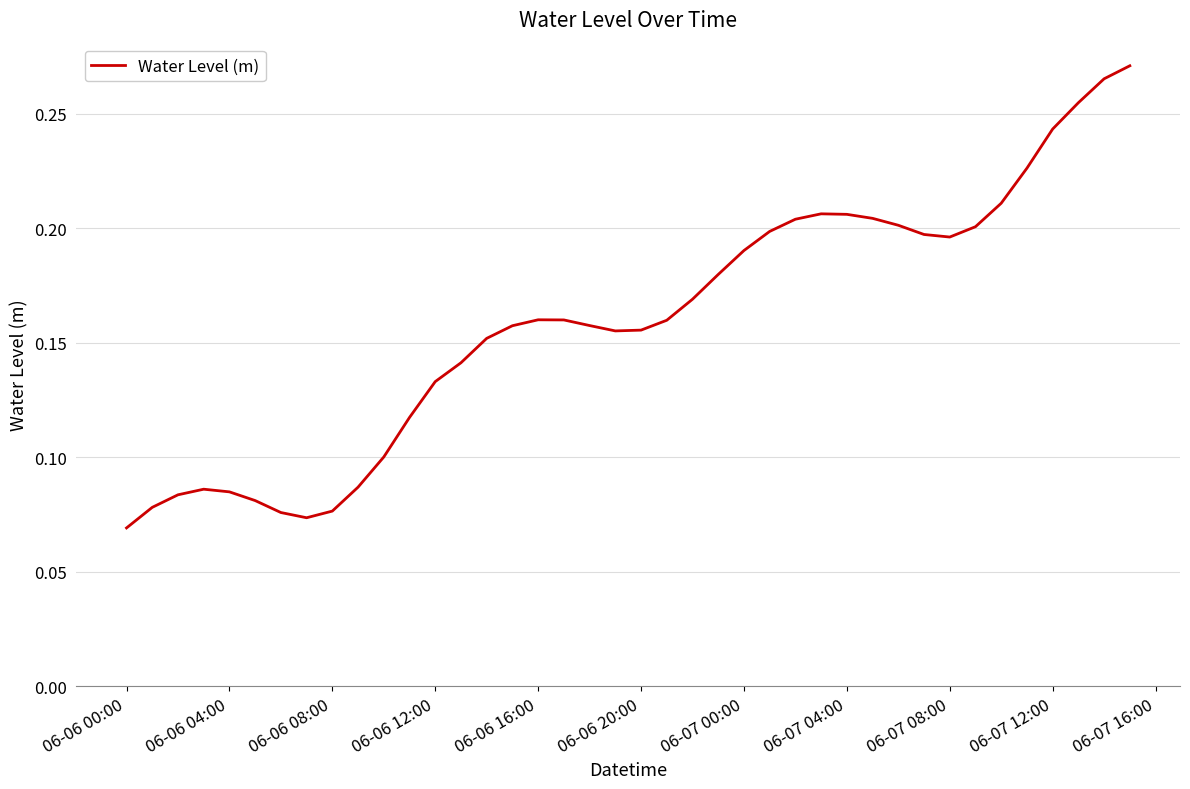

The chart shows a value of 0.4 at 06-07 12:00. True or false?

False